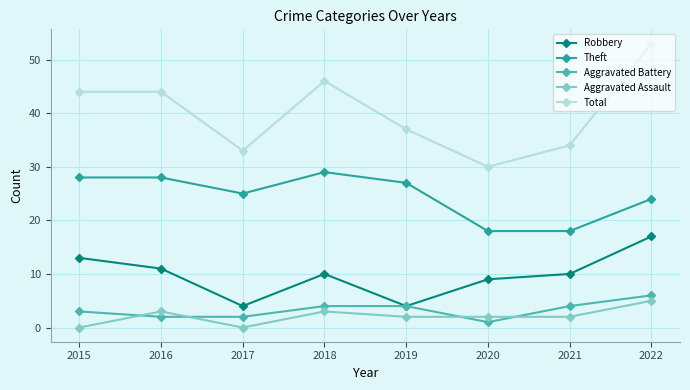

Reading right to left, list all the values displayed in this chart.

Robbery: 17	10	9	4	10	4	11	13
Theft: 24	18	18	27	29	25	28	28
Aggravated Battery: 6	4	1	4	4	2	2	3
Aggravated Assault: 5	2	2	2	3	0	3	0
Total: 53	34	30	37	46	33	44	44